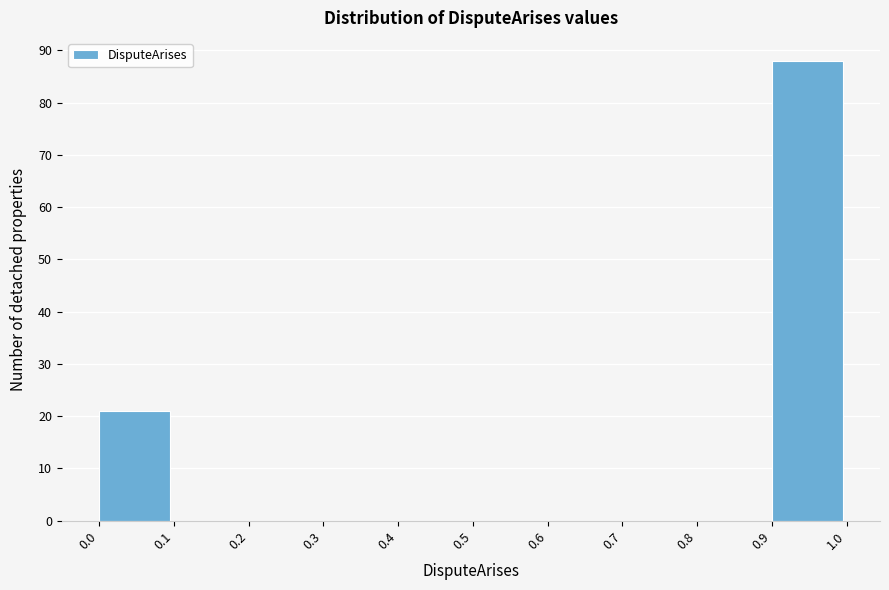

Which range on the x-axis has the tallest bar?

0.9 to 1.0